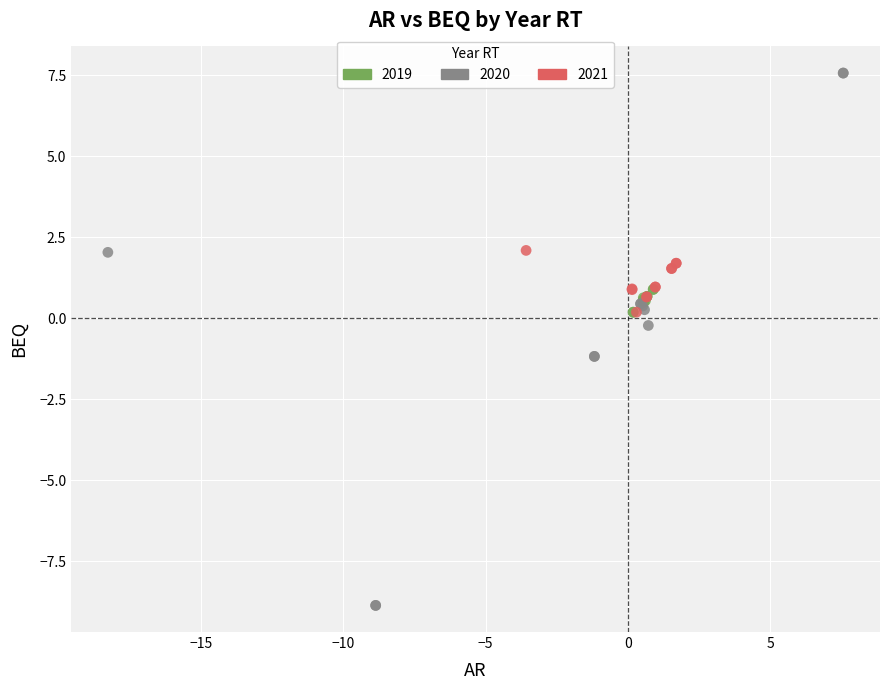

Which series contains the lowest Y value?

2020